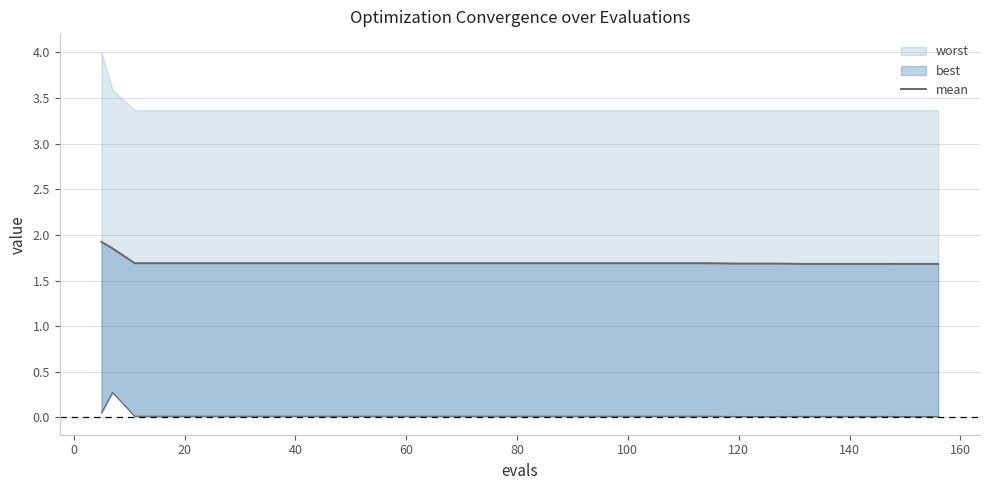

The chart shows a value of 2.5 at 18. True or false?

False